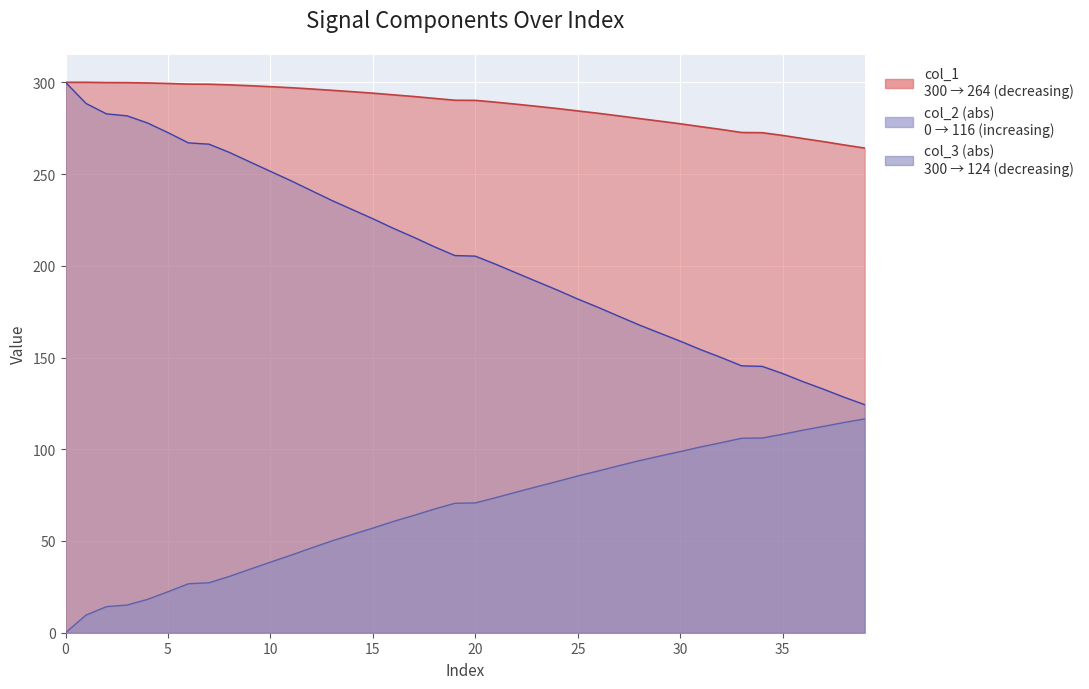

The value of col_1 at 10 is 438.6. True or false?

False